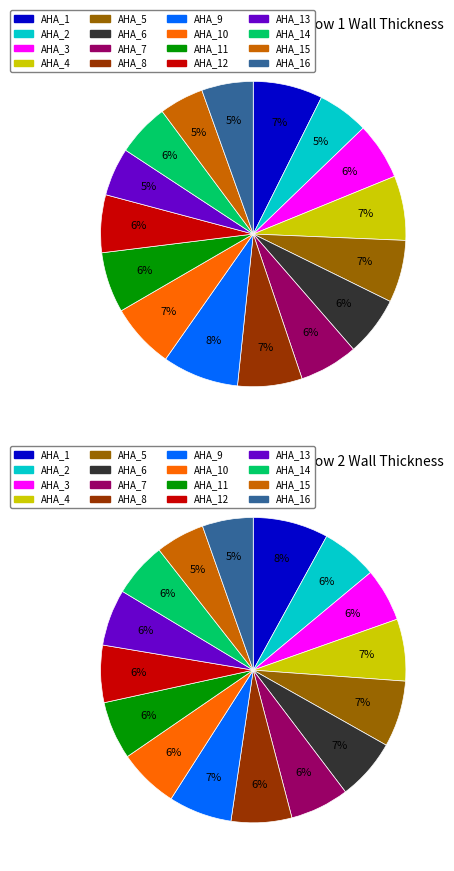

Which series has the largest range (max minus min)?

Row 1